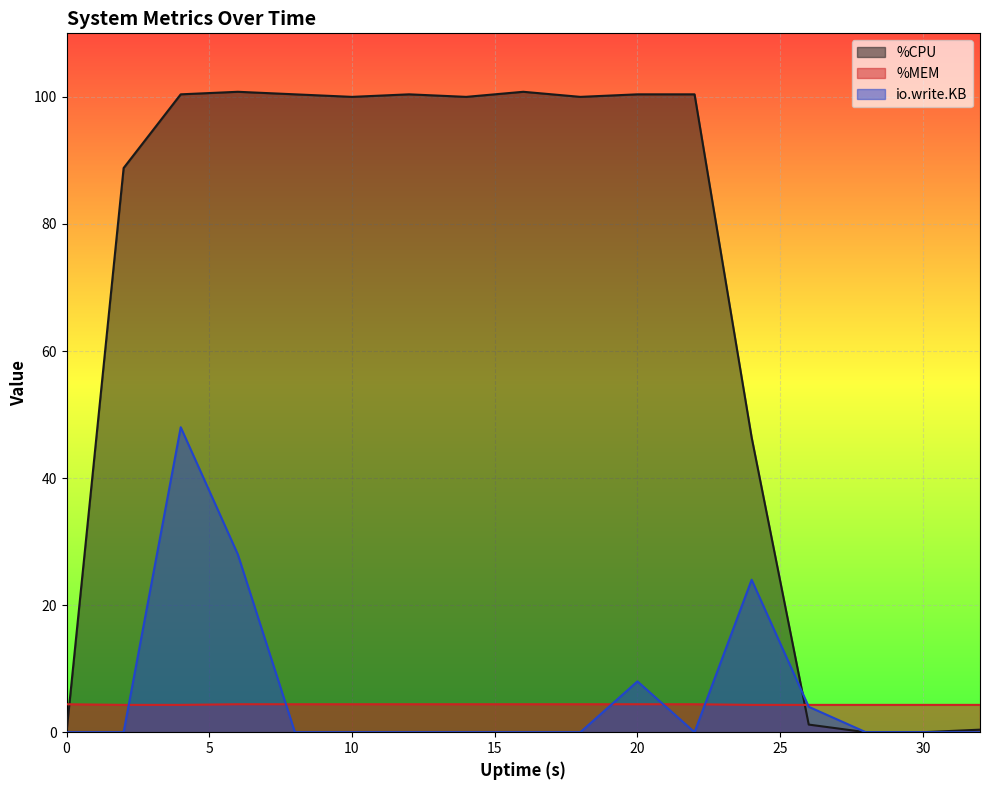

What is the value of the %MEM point at the 14th from the left?

4.3